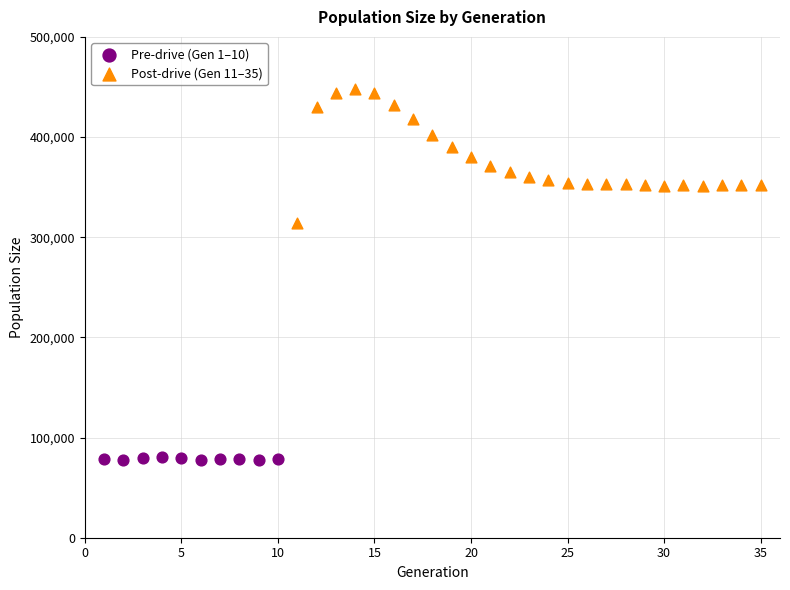

What are all the series names shown in the legend?

Pre-drive (Gen 1–10), Post-drive (Gen 11–35)